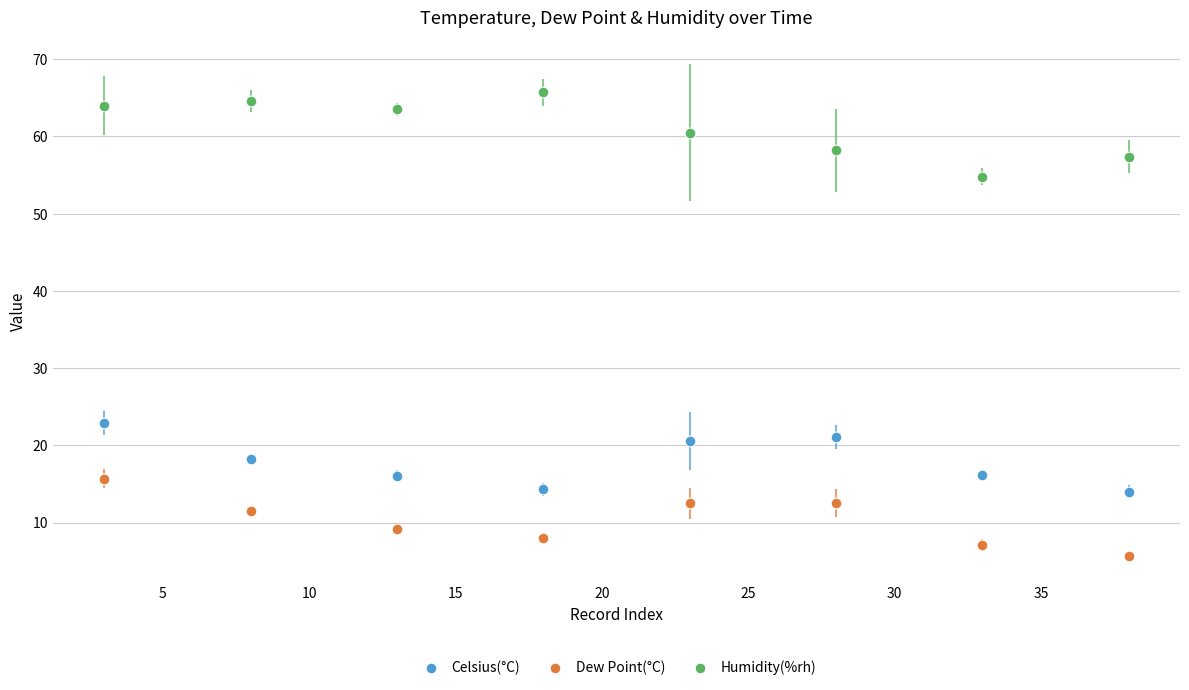

What are all the series names shown in the legend?

Celsius(°C), Dew Point(°C), Humidity(%rh)